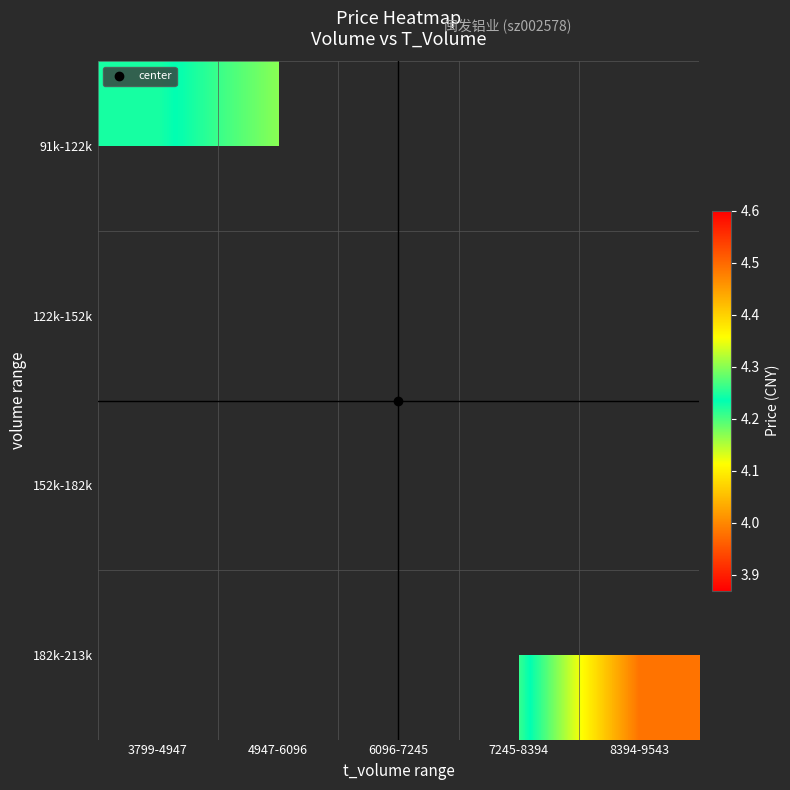

How many categories are shown in the chart?

5